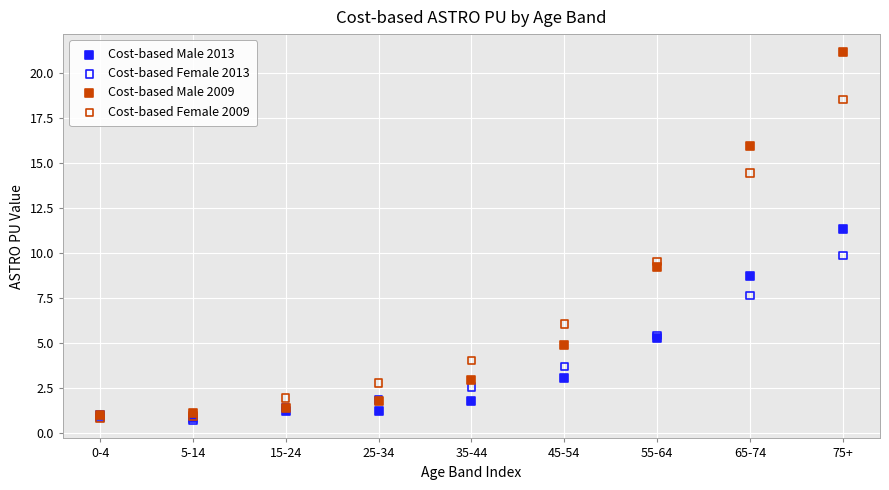

In the Cost-based Male 2009 series, what Y value is closest to 11?

9.2